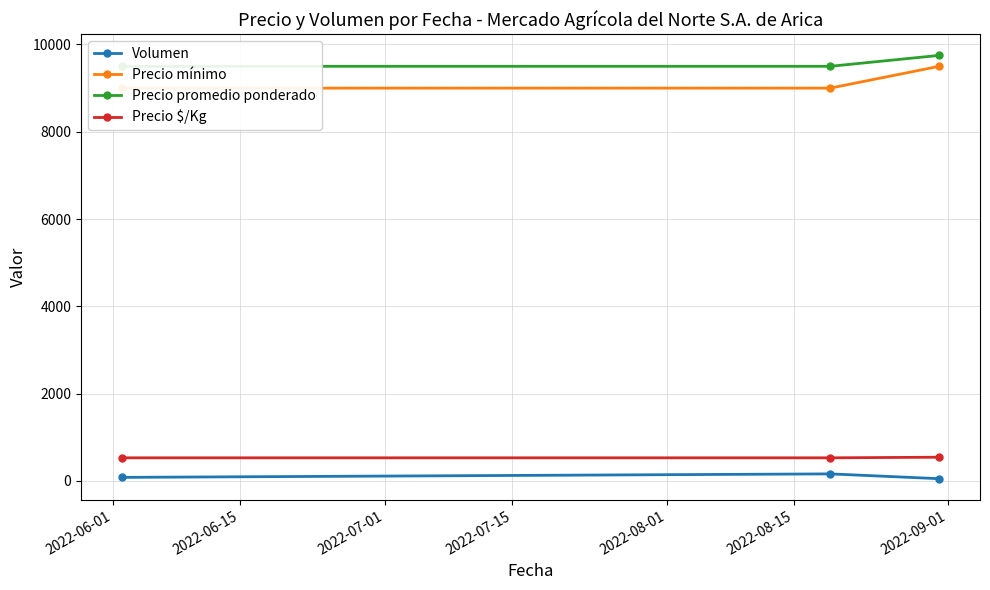

Which series has the largest range (max minus min)?

Precio mínimo